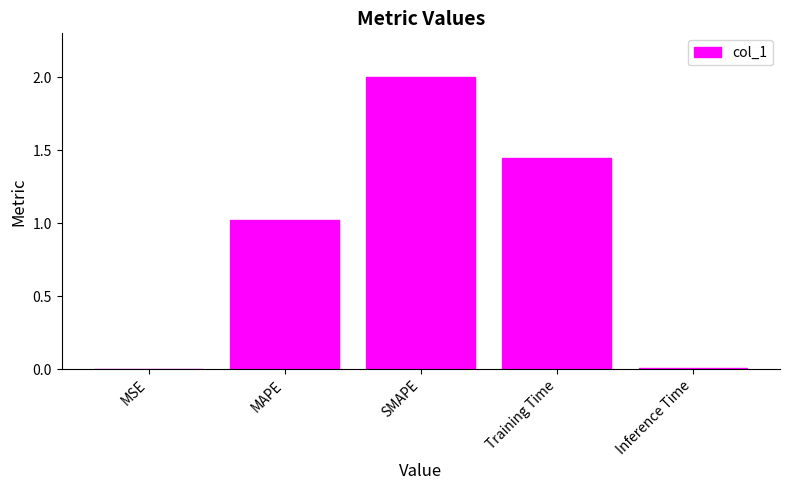

Which label corresponds to the largest value in the chart?

SMAPE